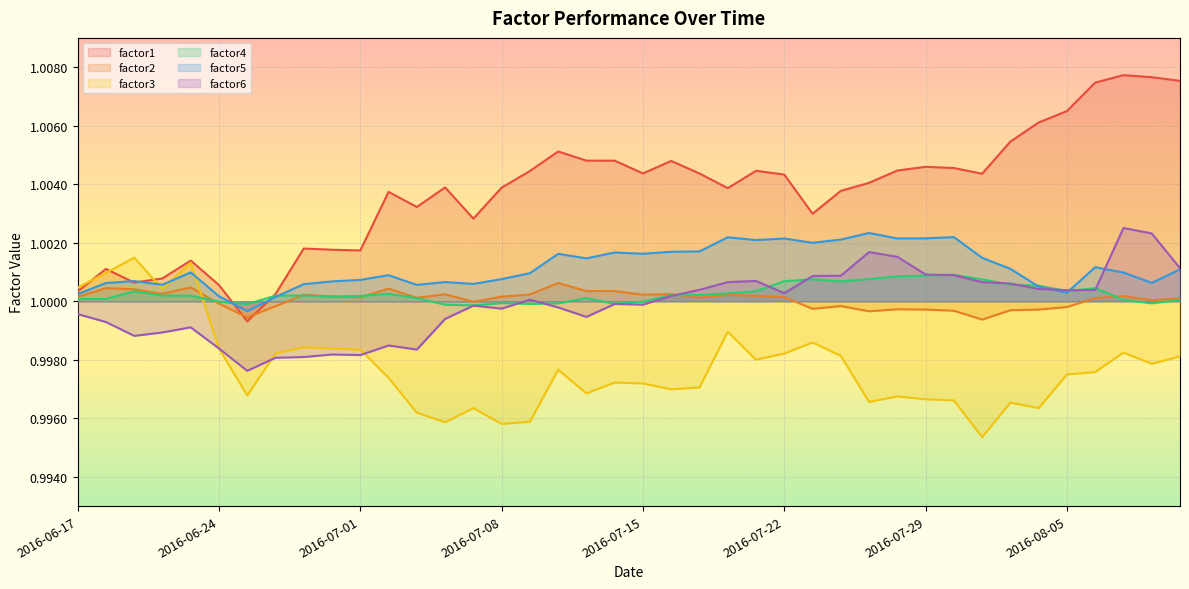

What is the sum of all factor6 values?

40.0